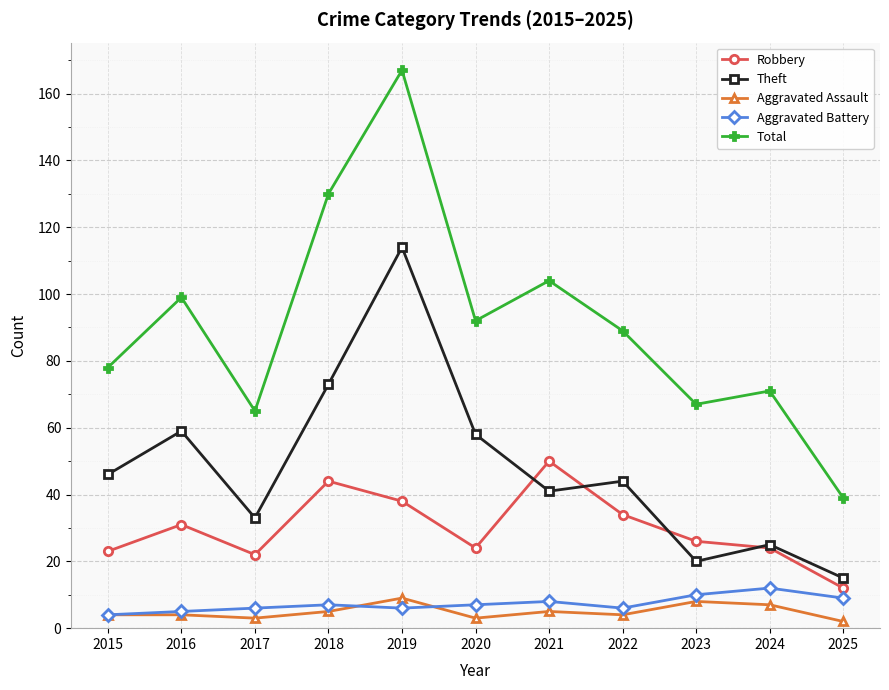

What is the total value across all series at 2020?

184